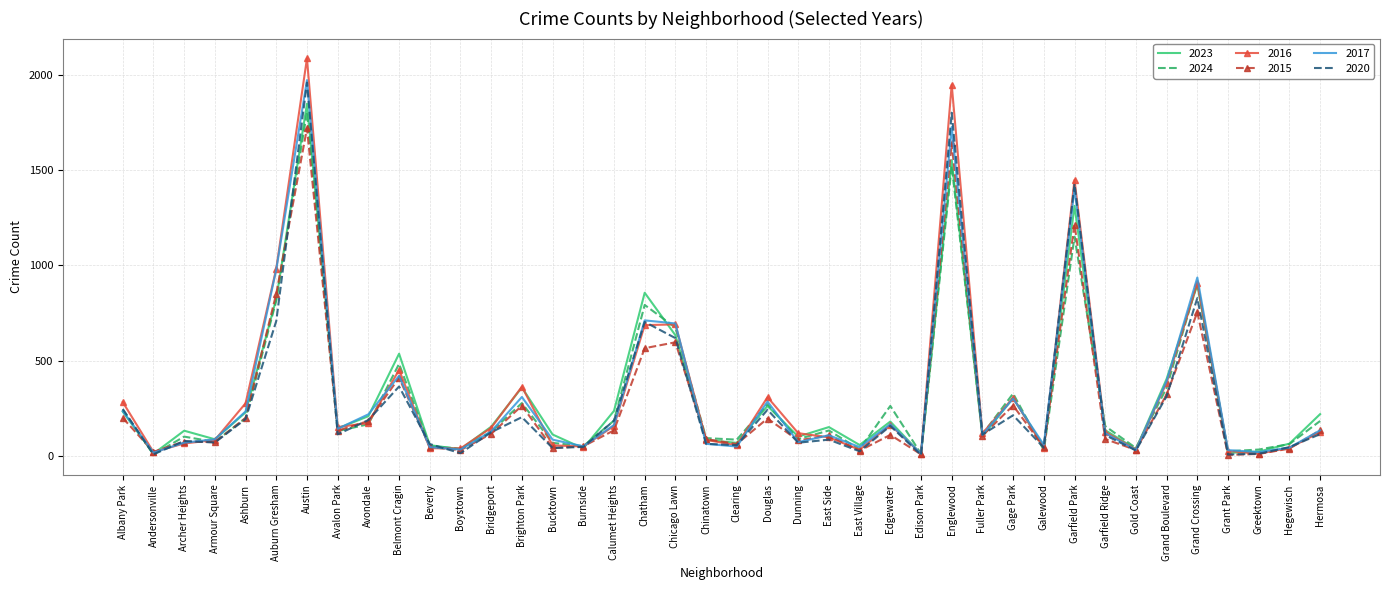

Between Andersonville and Chatham, which series saw the biggest shift?

2023